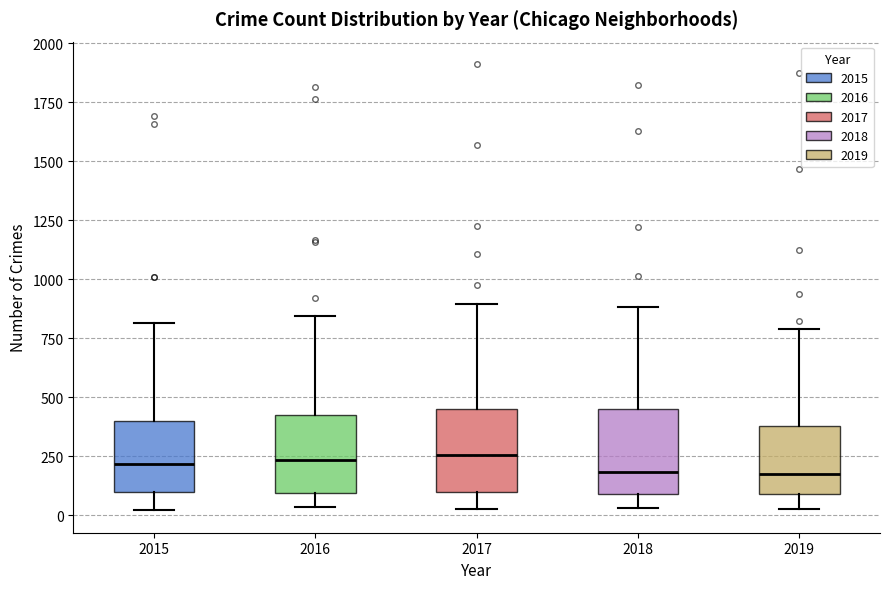

Where does the median line of the box at x = 2017 sit on the y-axis? The values are not printed on the chart, so give them approximately, as read against the axis.

250